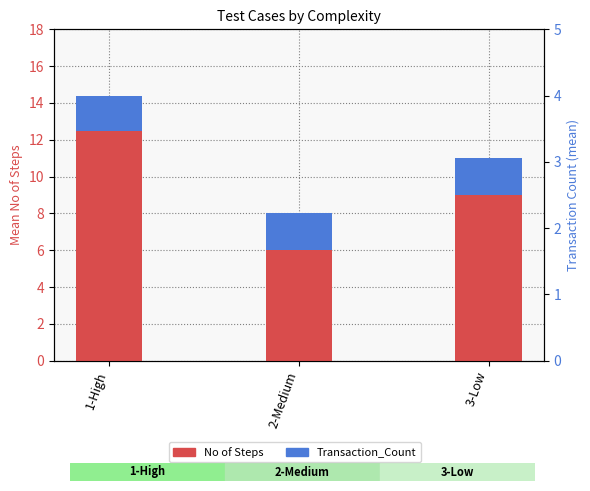

What position from the left is 1-High?

1